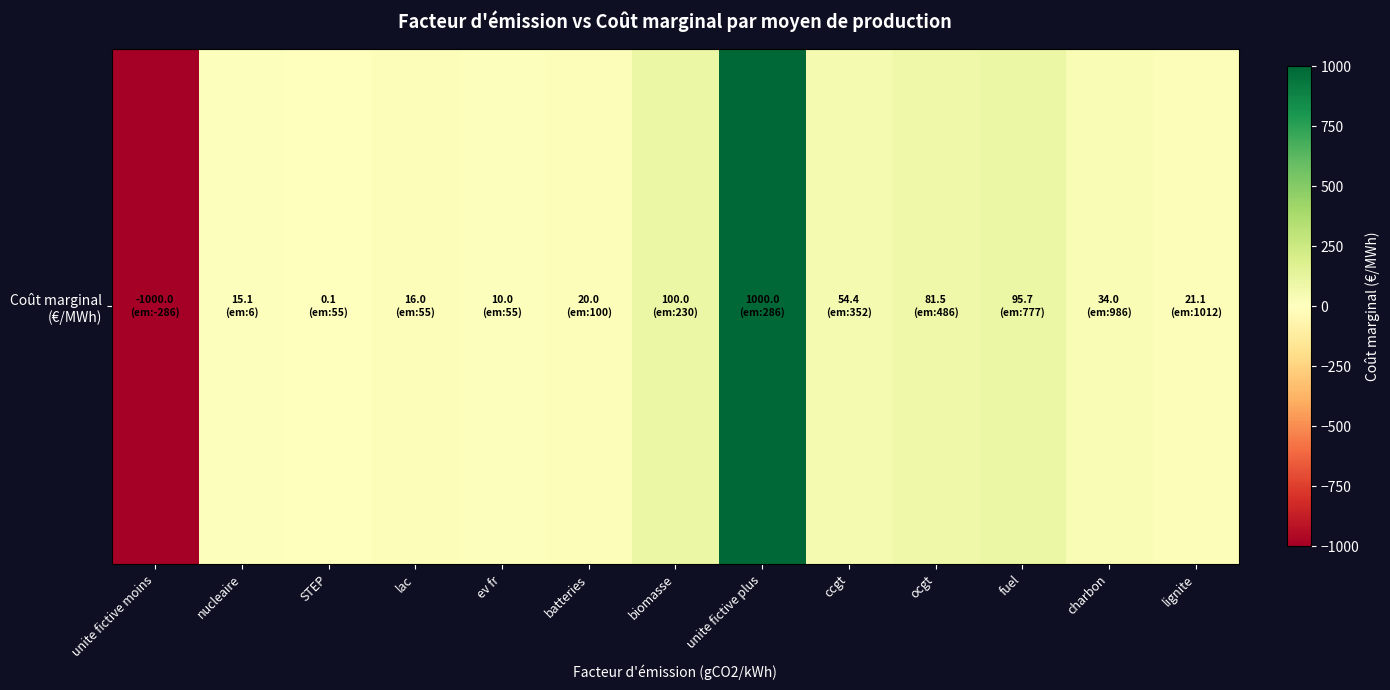

What is the sum of all values?

448.0